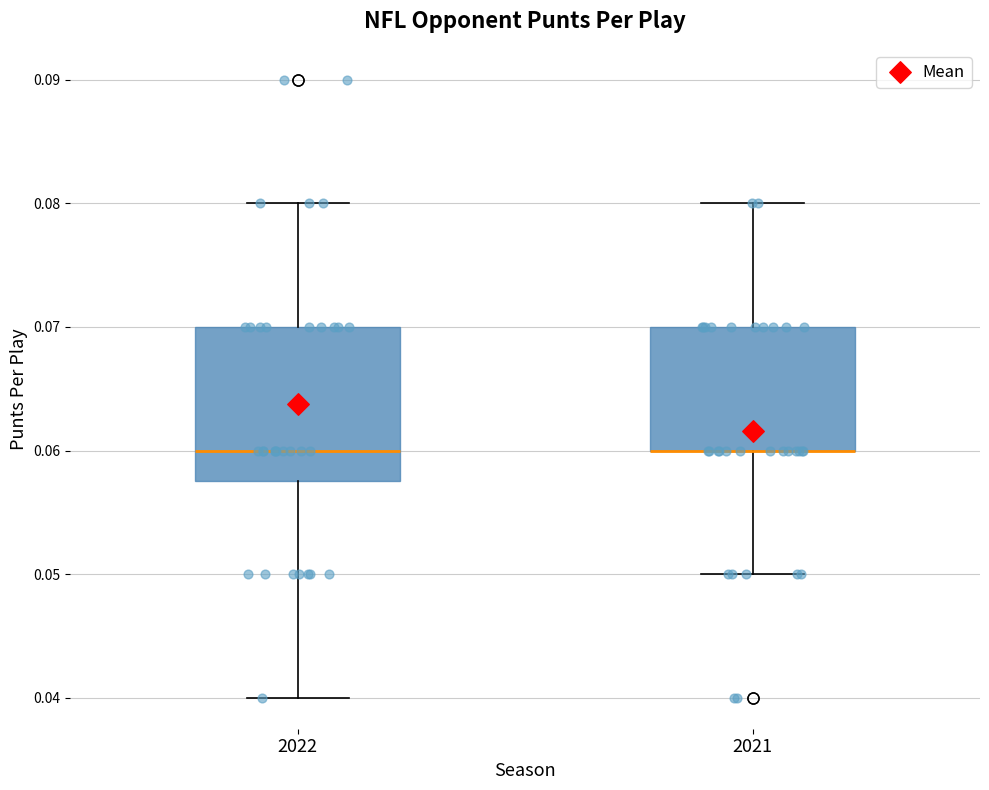

Comparing the boxes themselves (not the whiskers), which one is the tallest?

2022